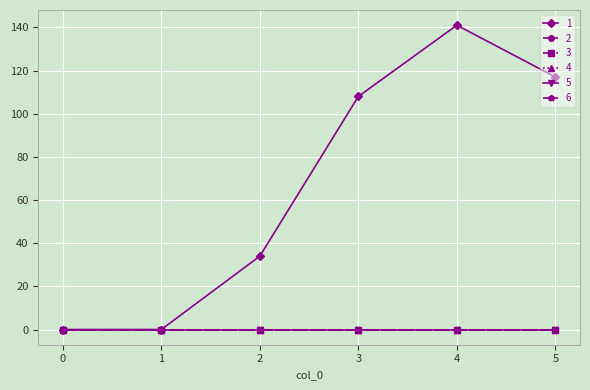

True or false: 1 and 2 cross at least once.

False